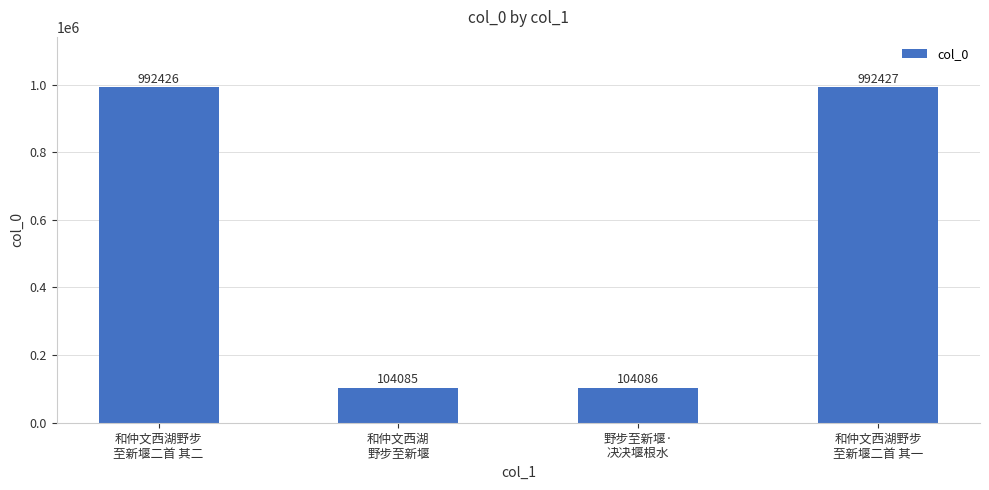

Reading right to left, extract all data points from this chart.

992427	104086	104085	992426